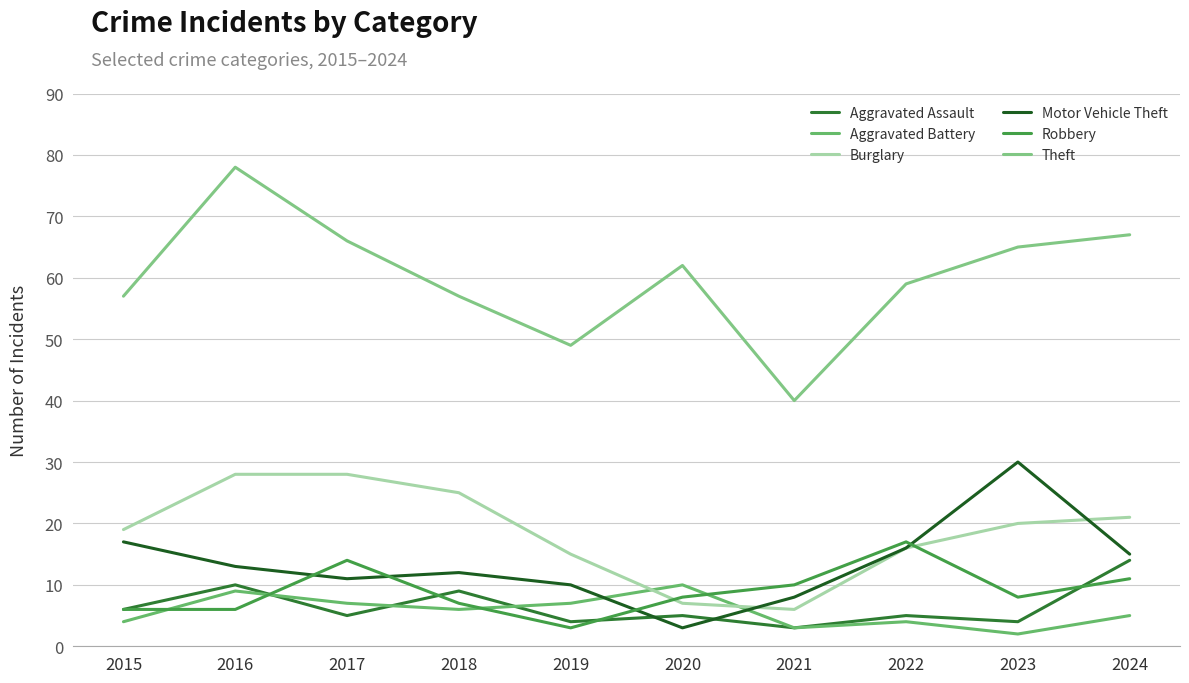

Reading right to left, list all the values displayed in this chart.

Aggravated Assault: 2024=14	2023=4	2022=5	2021=3	2020=5	2019=4	2018=9	2017=5	2016=10	2015=6
Aggravated Battery: 2024=5	2023=2	2022=4	2021=3	2020=10	2019=7	2018=6	2017=7	2016=9	2015=4
Burglary: 2024=21	2023=20	2022=16	2021=6	2020=7	2019=15	2018=25	2017=28	2016=28	2015=19
Motor Vehicle Theft: 2024=15	2023=30	2022=16	2021=8	2020=3	2019=10	2018=12	2017=11	2016=13	2015=17
Robbery: 2024=11	2023=8	2022=17	2021=10	2020=8	2019=3	2018=7	2017=14	2016=6	2015=6
Theft: 2024=67	2023=65	2022=59	2021=40	2020=62	2019=49	2018=57	2017=66	2016=78	2015=57